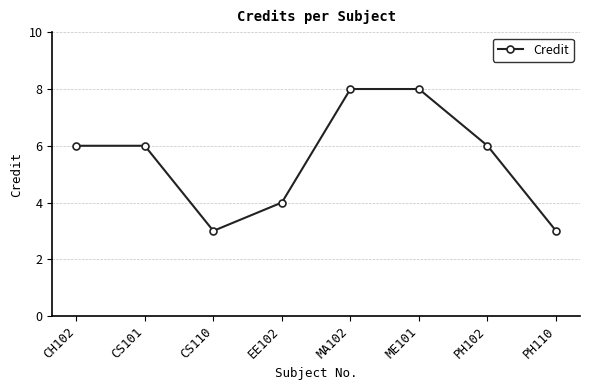

What position from the right is PH102?

2